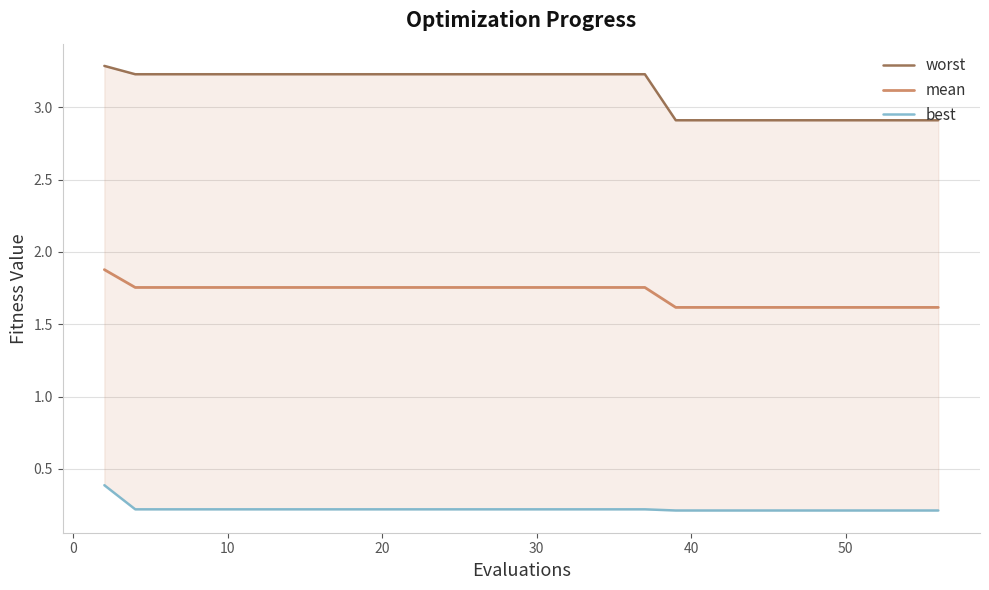

The value of mean at 10 is 3.1. True or false?

False